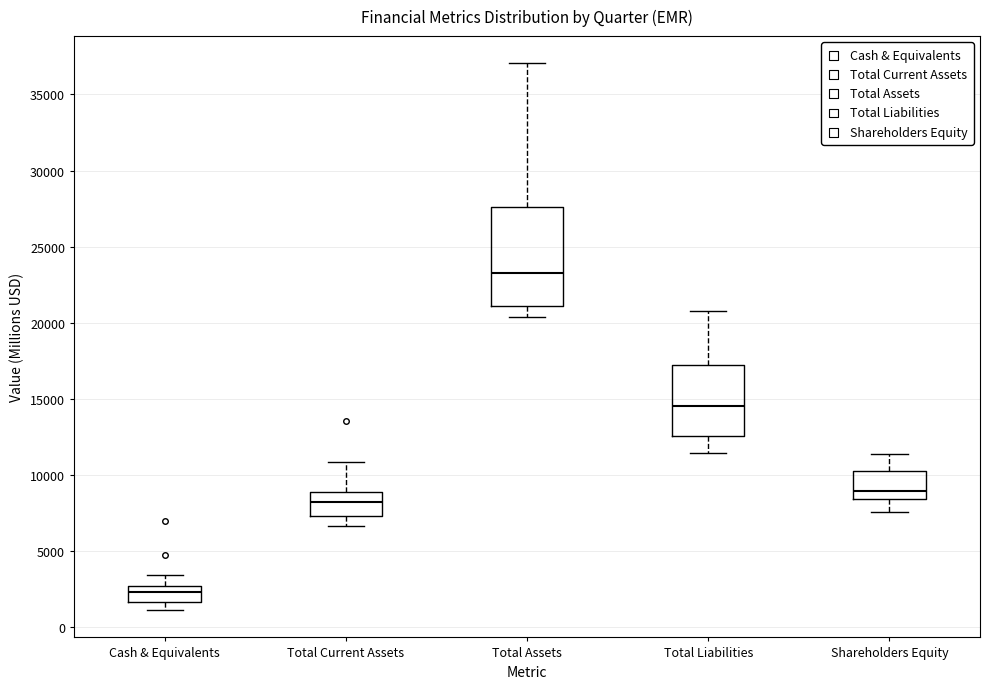

Reading left to right, read every box against the y-axis: the position of its median line, the range the box covers, and the ends of its whiskers. The values are not printed on the chart, so give them approximately, as read against the axis.

Cash & Equivalents: median 2500 (just below the box's upper edge), box 1500 to 2500, whiskers 1000 to 3500
Total Current Assets: median 8000, box 7500 to 9000, whiskers 6500 to 11000
Total Assets: median 23500, box 21000 to 27500, whiskers 20500 to 37000
Total Liabilities: median 14500, box 12500 to 17000, whiskers 11500 to 21000
Shareholders Equity: median 9000, box 8500 to 10500, whiskers 7500 to 11500